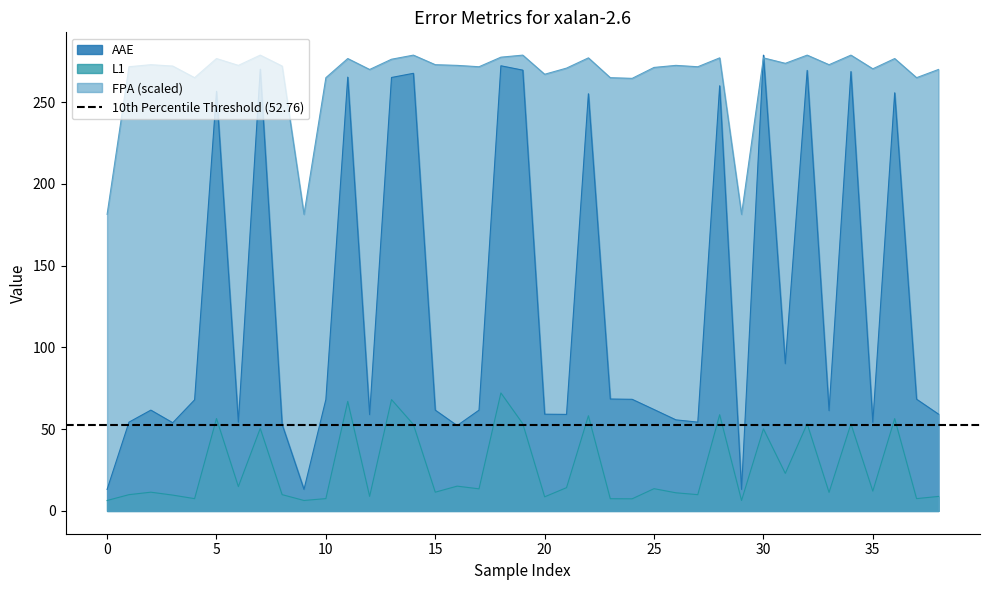

What is the difference between the highest and lowest values at 13?

208.1